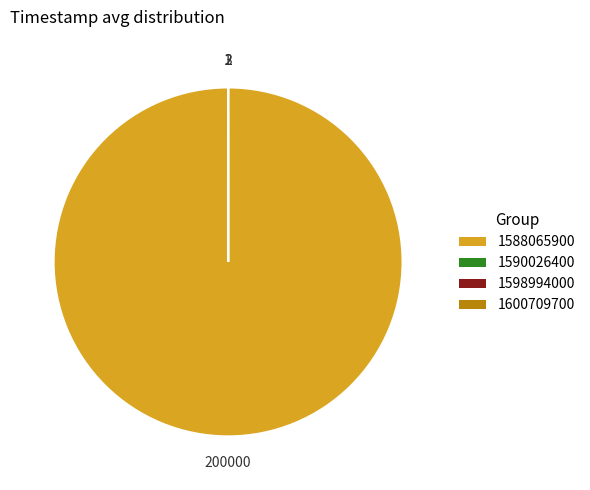

Which category has the biggest portion of the pie?

1588065900